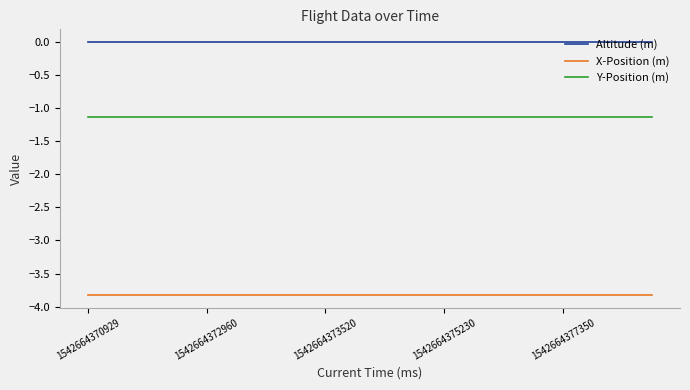

Which series has the largest total across all categories?

Altitude (m)